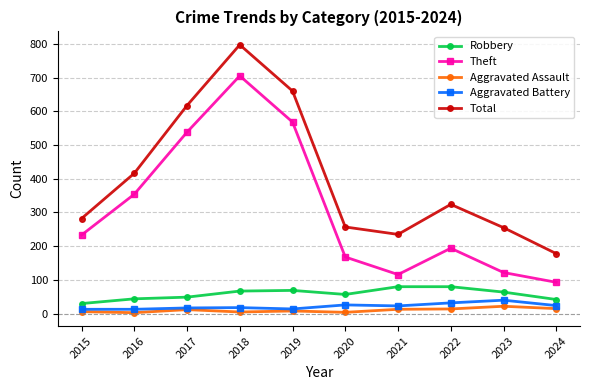

Which series changed the most between 2018 and 2023?

Theft